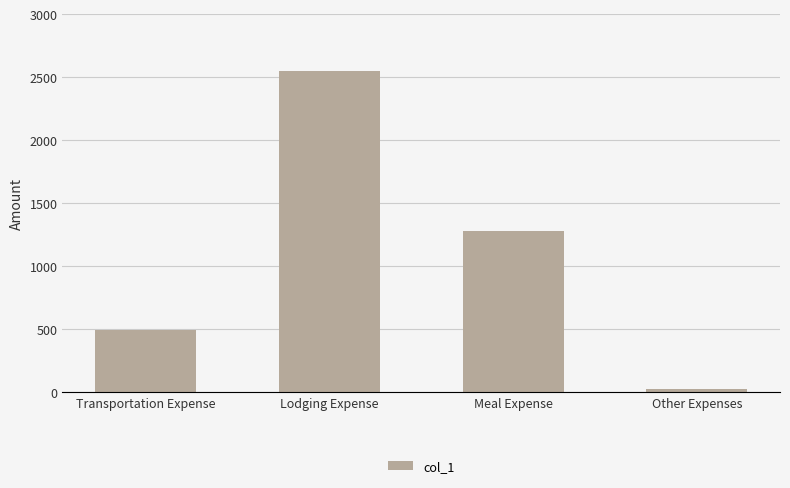

Which label corresponds to the largest value in the chart?

Lodging Expense